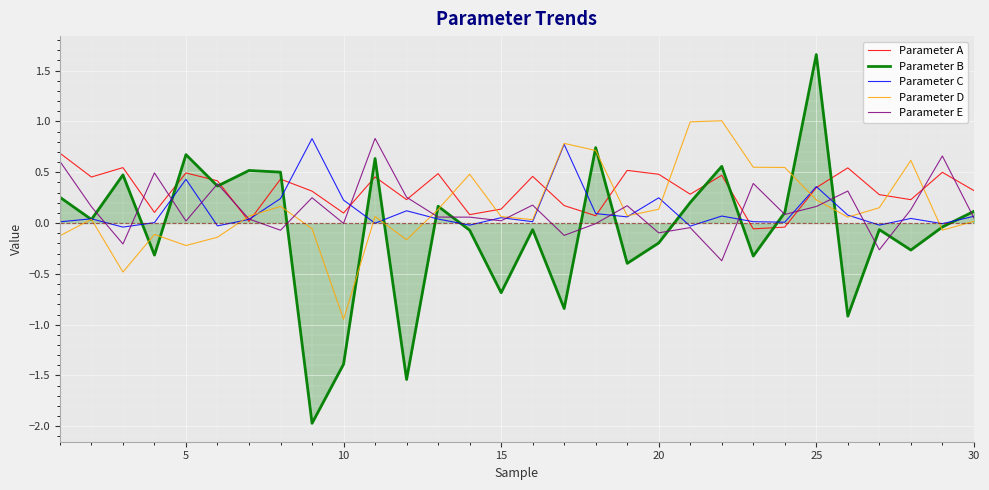

How many values in Parameter B are above zero?

15